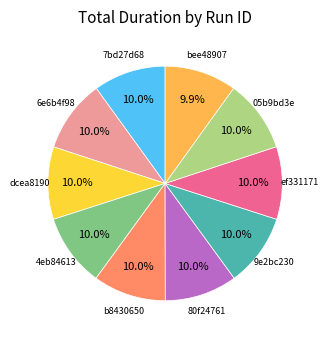

Is there a majority slice in this chart?

No